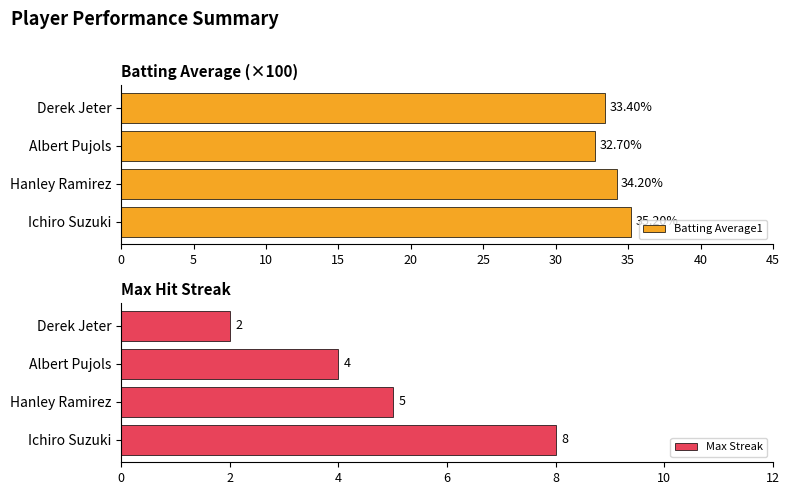

What is the value of the Batting Average1 bar at the 1st from the left?

35.2